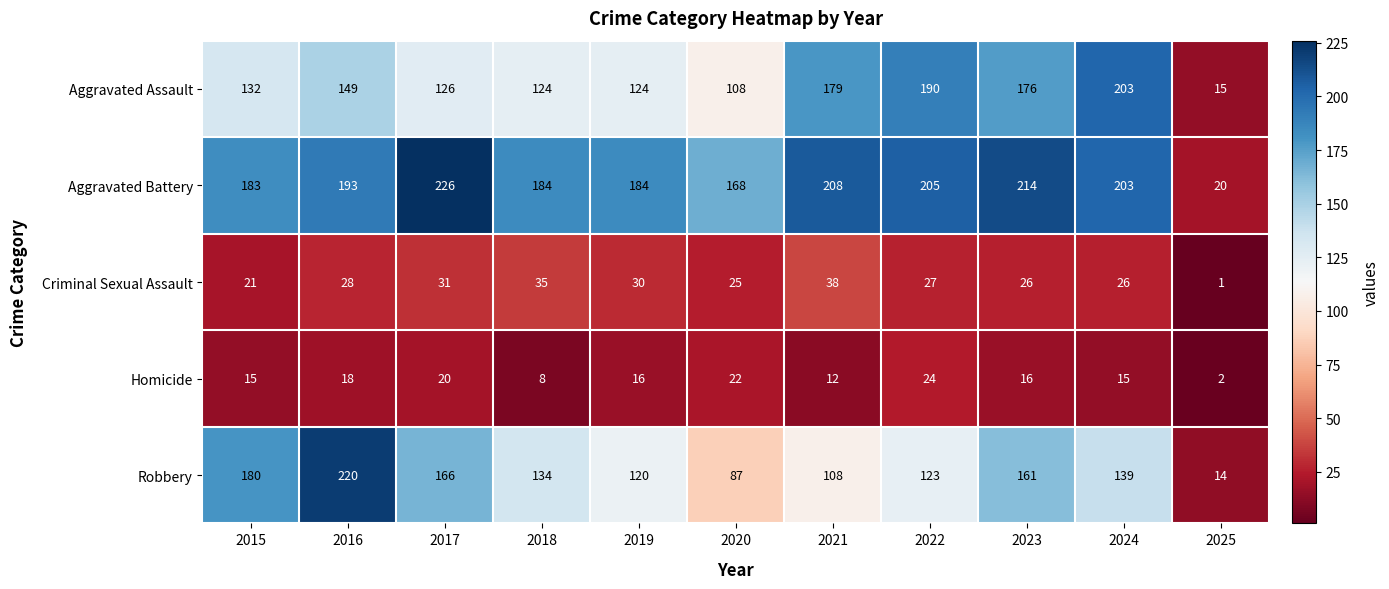

How many series are shown in this chart?

5